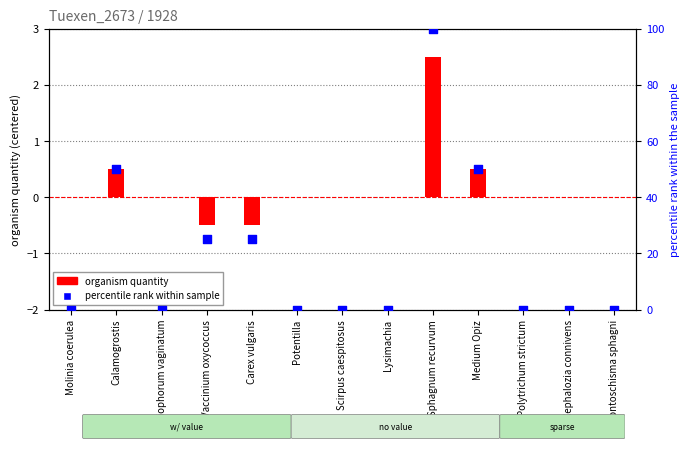

Is the value of organism quantity at Potentilla greater than the value of percentile rank within sample at Medium Opiz?

No